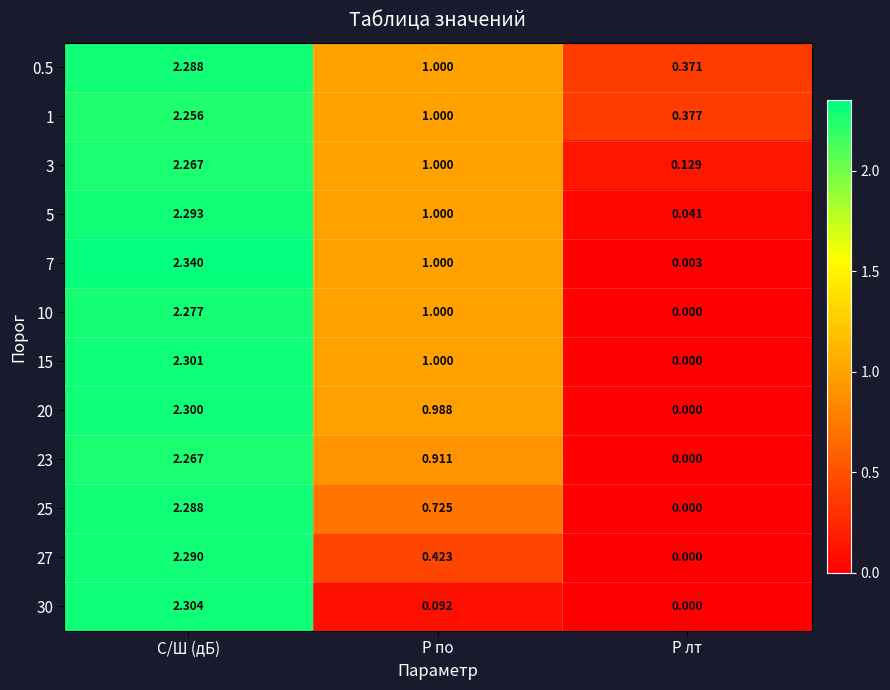

Rank the categories by 5 value from lowest to highest.

P лт, P по, С/Ш (дБ)